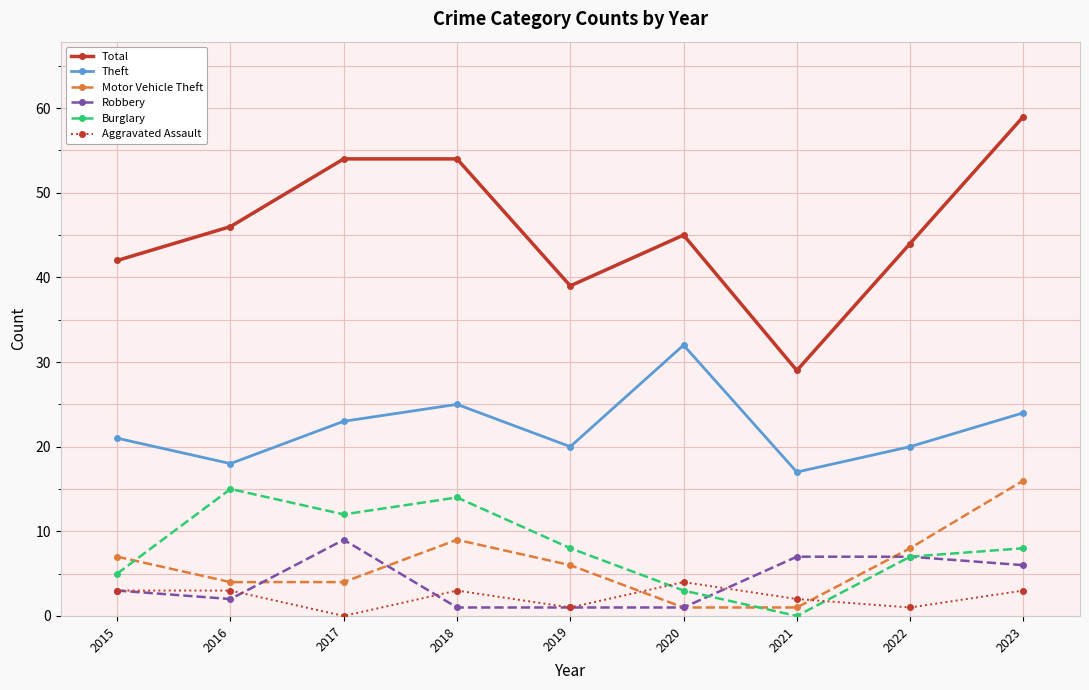

Where is the first local maximum for Burglary?

2016